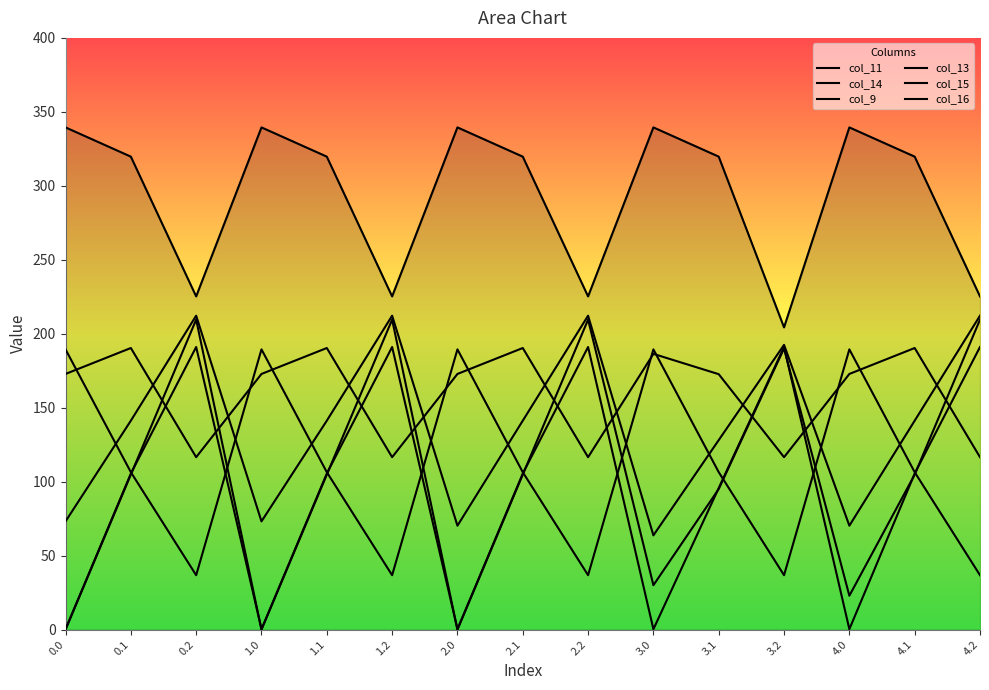

Is it true that col_9 equals 209.6 at 2.2?

True